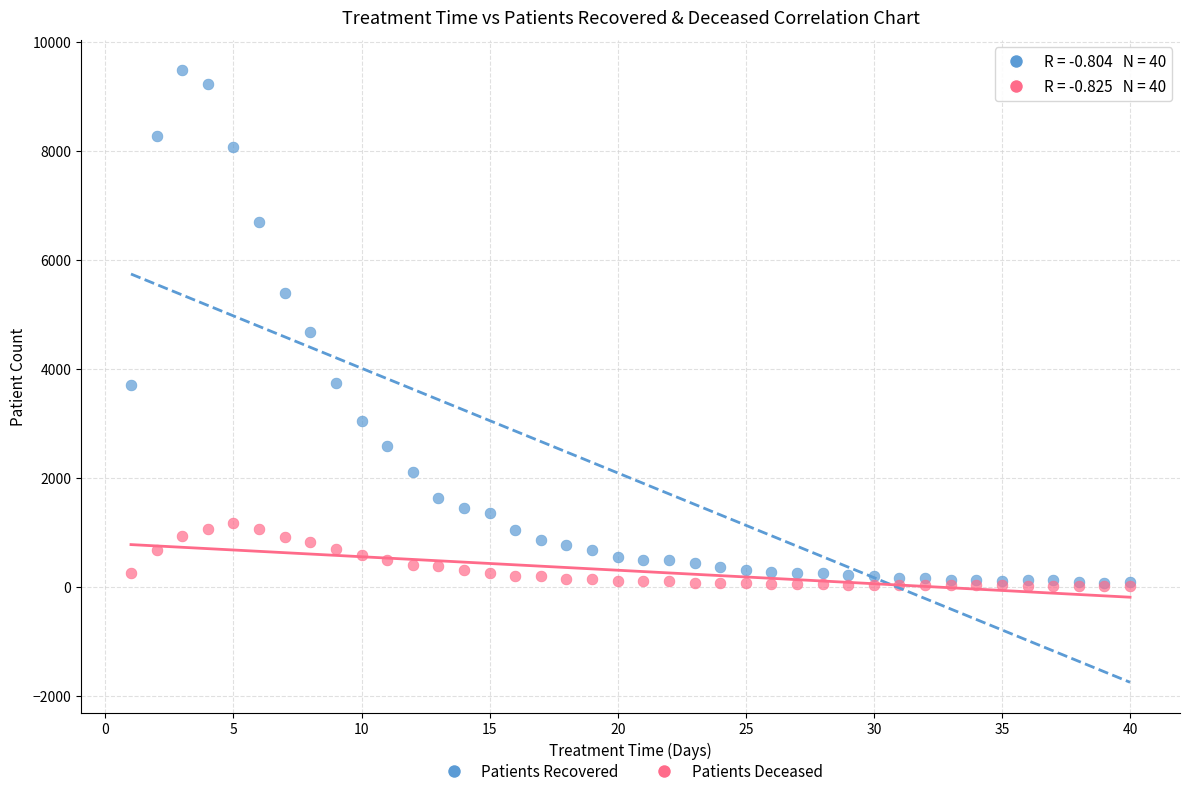

What are all the series names shown in the legend?

Patients Recovered, Patients Deceased